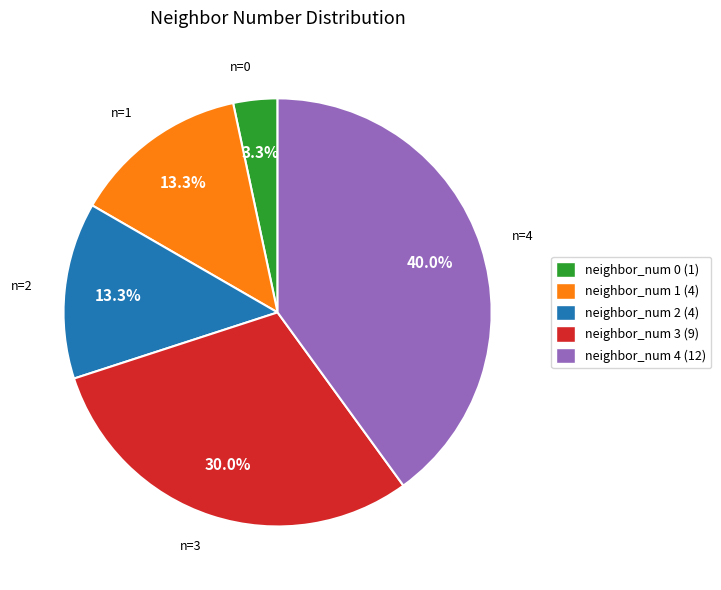

To the nearest percent, what is the average slice percentage?

20%